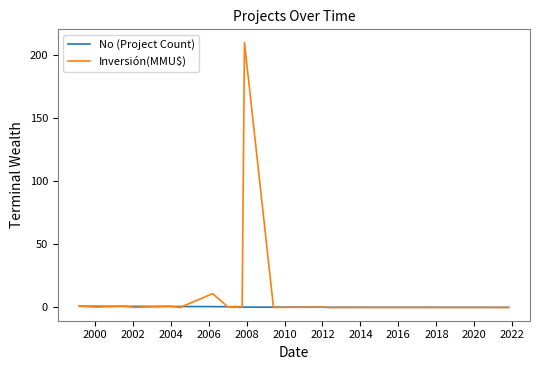

What is the difference between the maximum and second lowest values in the No (Project Count) series?

0.9